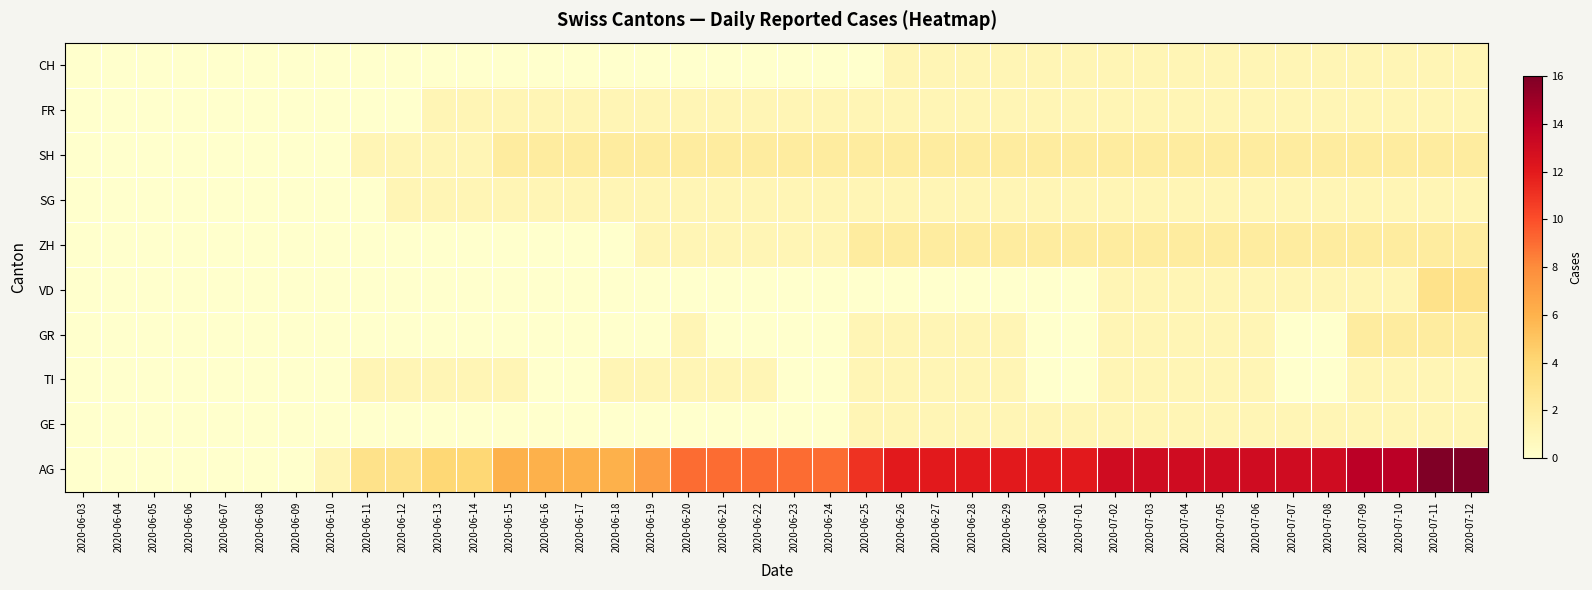

At which category does the chart reach its minimum across all series?

2020-06-03